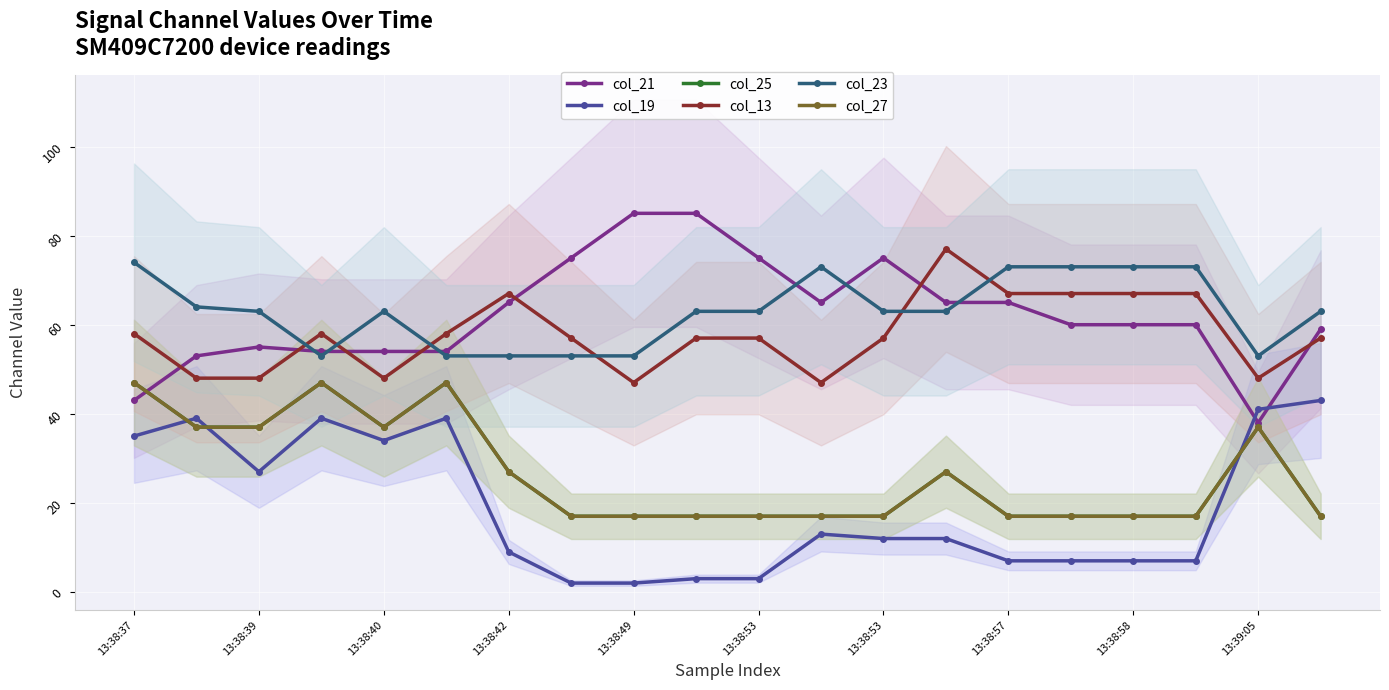

Where does the col_13 series first go above 57?

13:38:37